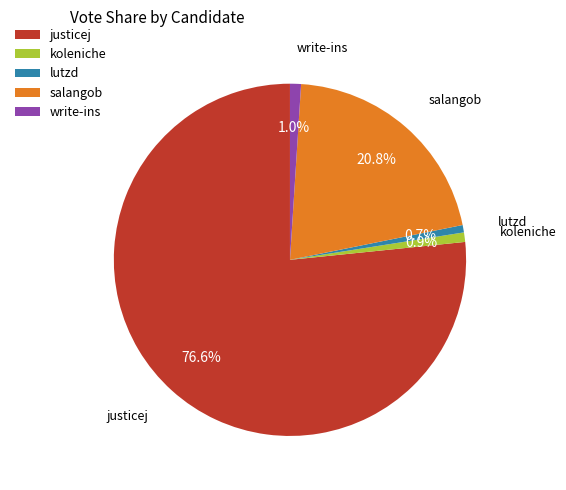

To the nearest percent, what is the combined percentage of salangob and justicej?

97%